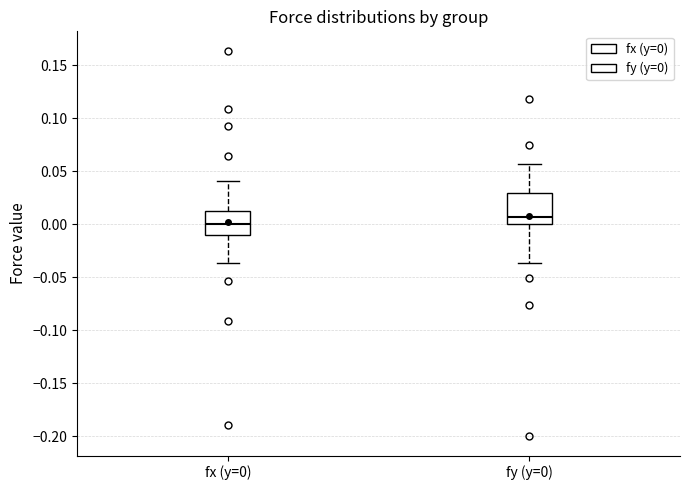

Which box's median line is the highest?

fy (y=0)